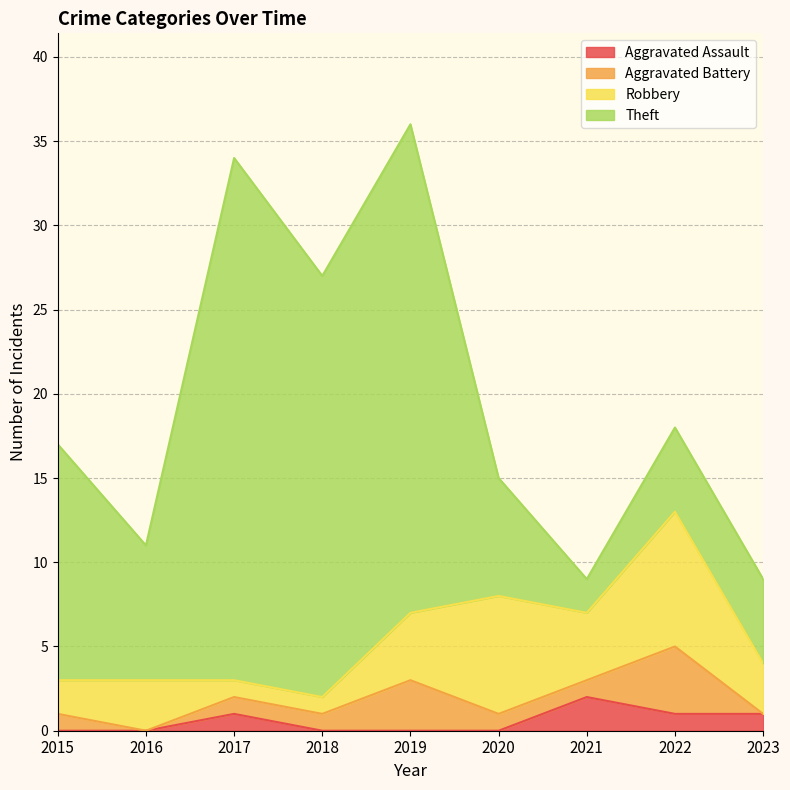

Between which two adjacent categories do Aggravated Assault and Aggravated Battery first intersect?

2020 and 2021